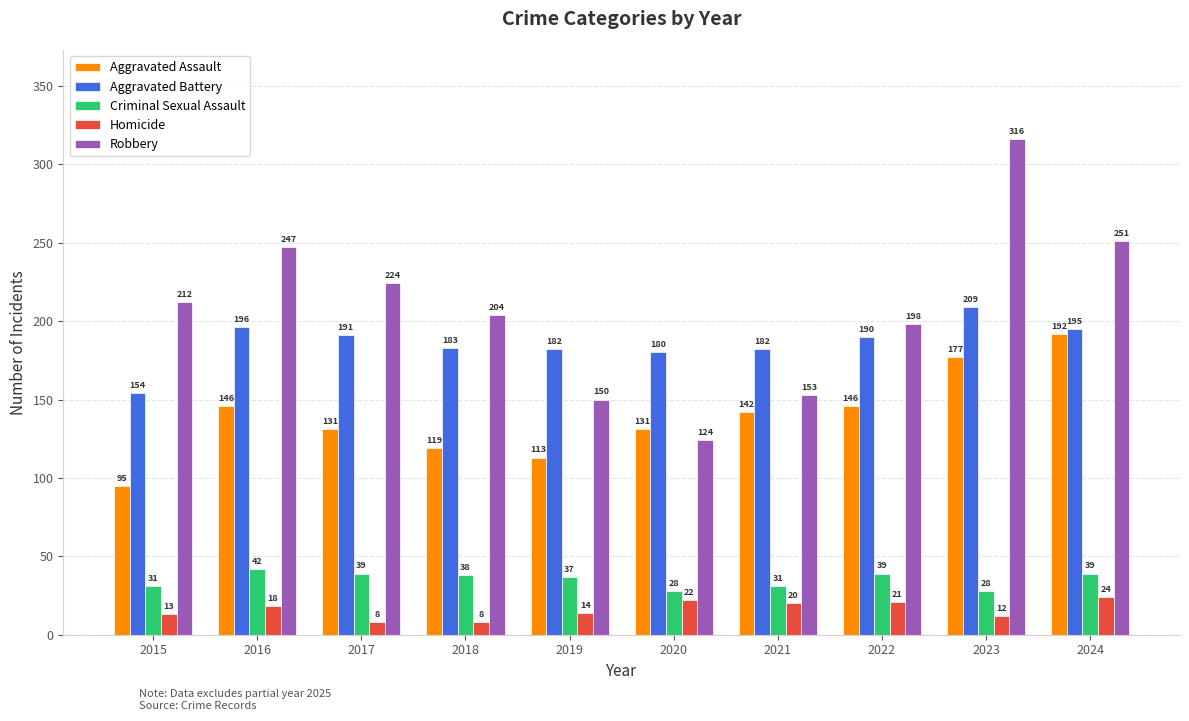

What is the total value across all series at 2024?

701